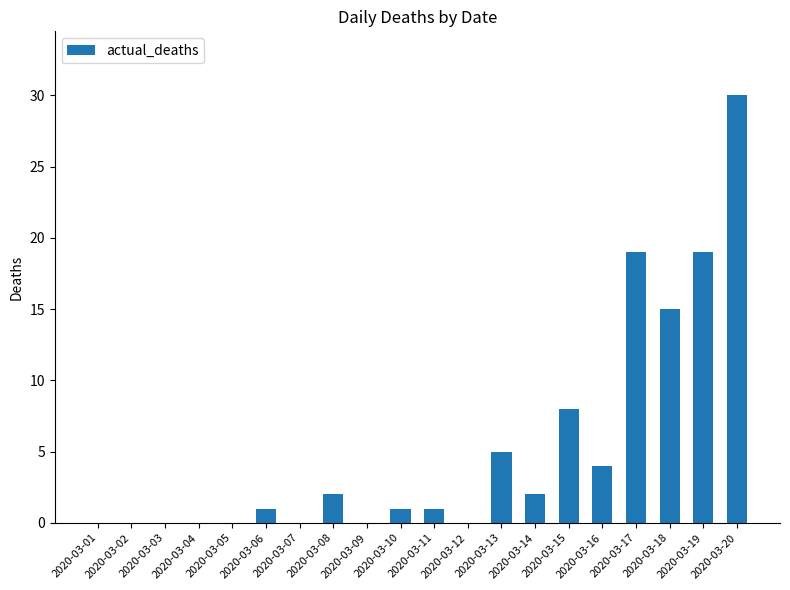

How many distinct data groups are displayed?

1